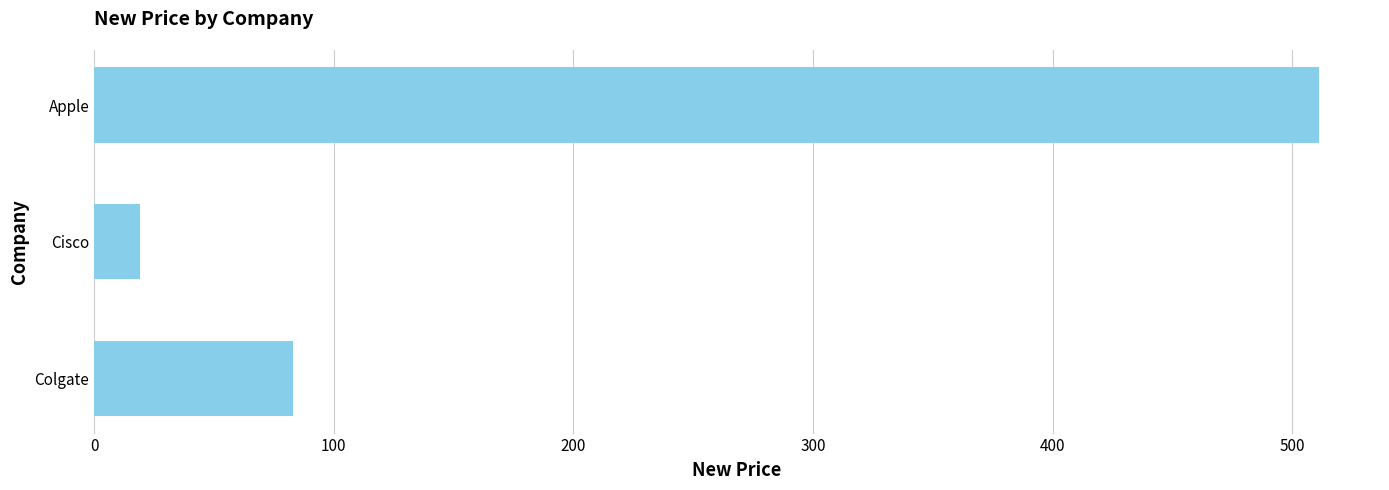

What is the difference between the maximum and minimum values?

492